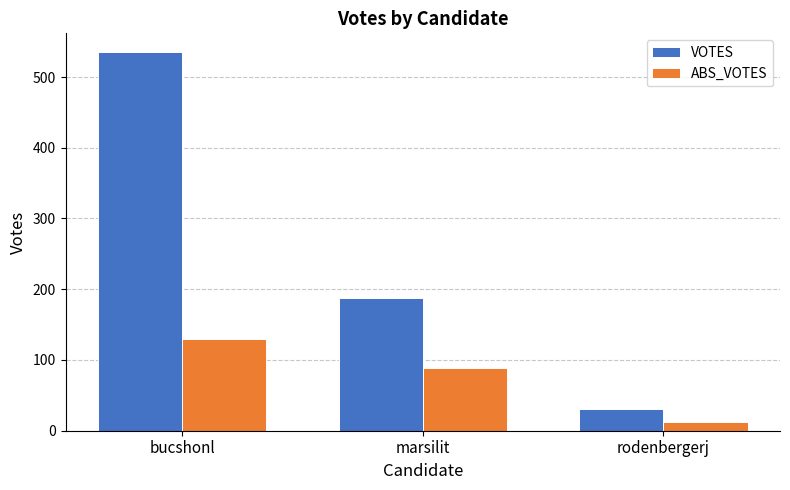

What is the label of the 1st bar from the left?

bucshonl